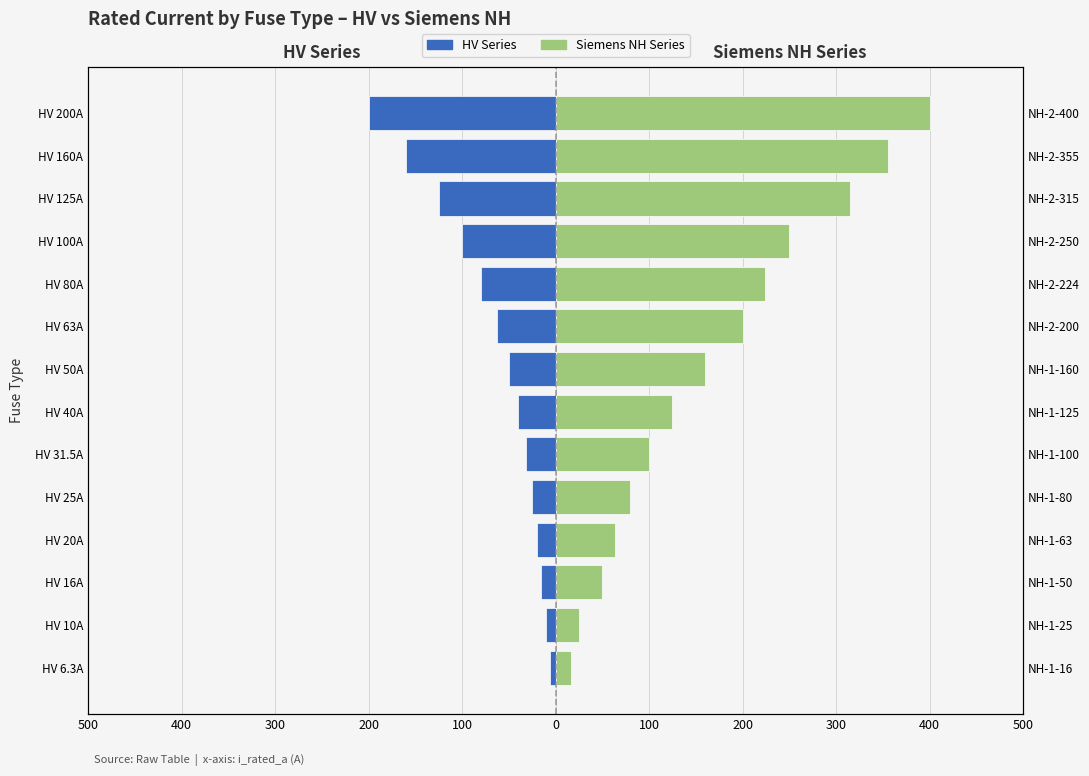

What is the minimum value shown in the chart?

-200.0